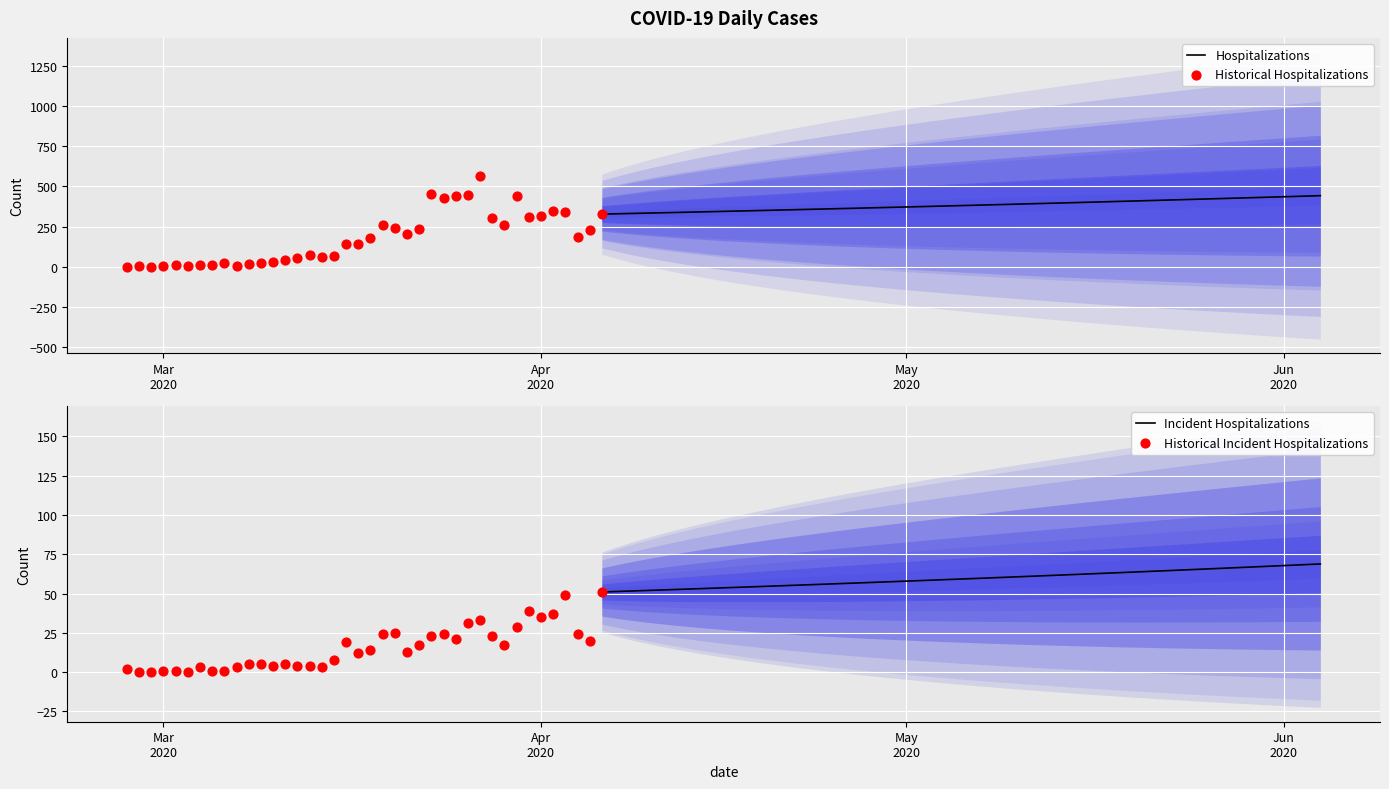

Which series reaches the minimum Y coordinate?

Incident Hospitalizations